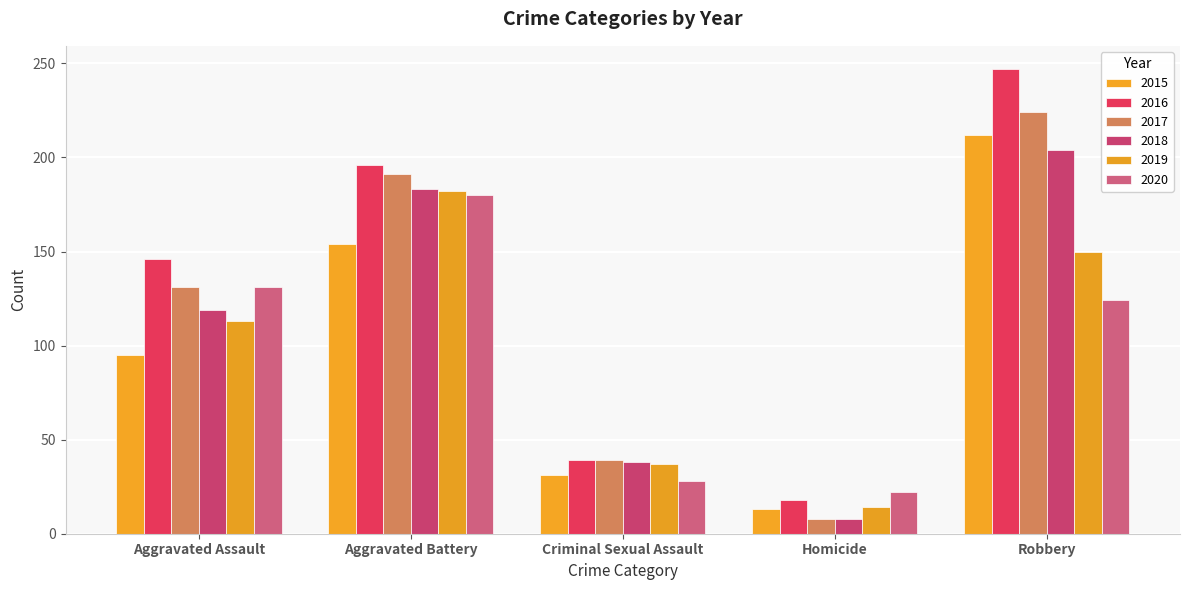

The 2020 series shows 124 at Robbery. True or false?

True